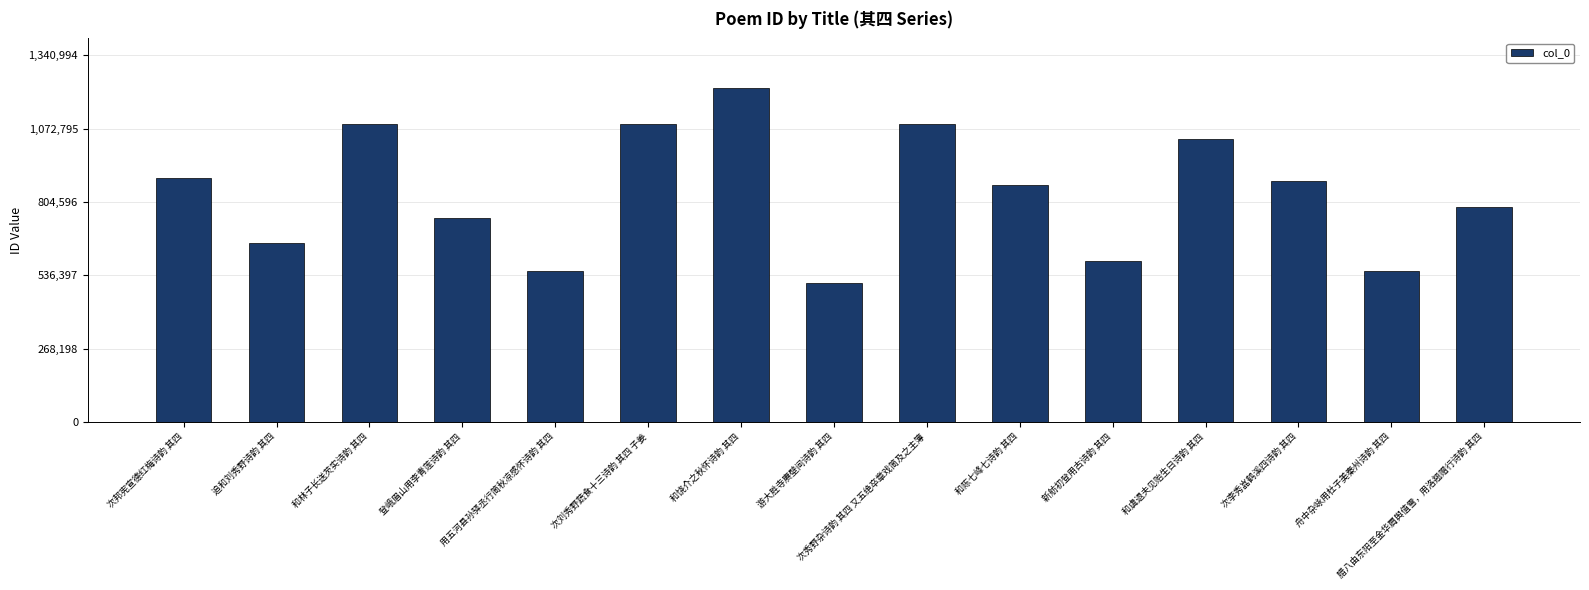

Are the bars horizontal?

No